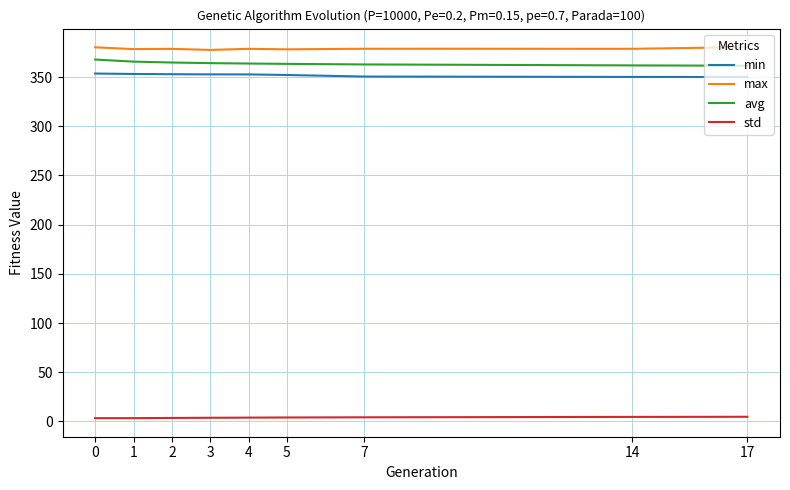

What is the difference between the maximum and minimum values in the max series?

2.8